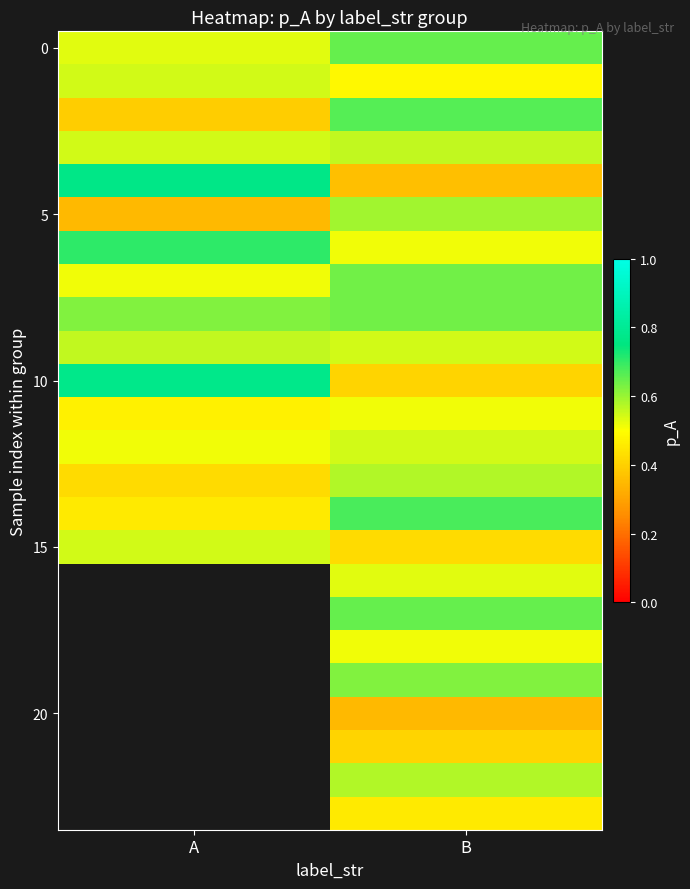

What is the difference between the 5 values at B and A?

0.2